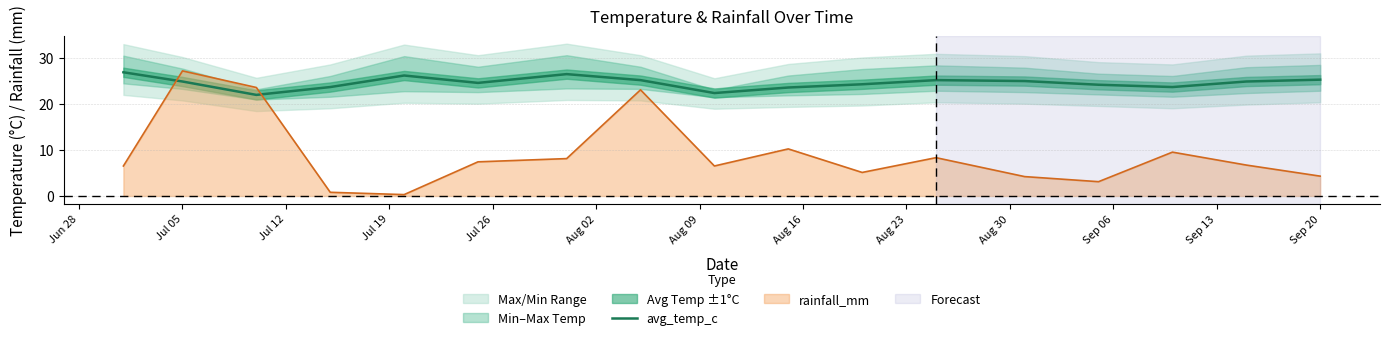

What is the highest value of the rainfall_mm series?

27.1